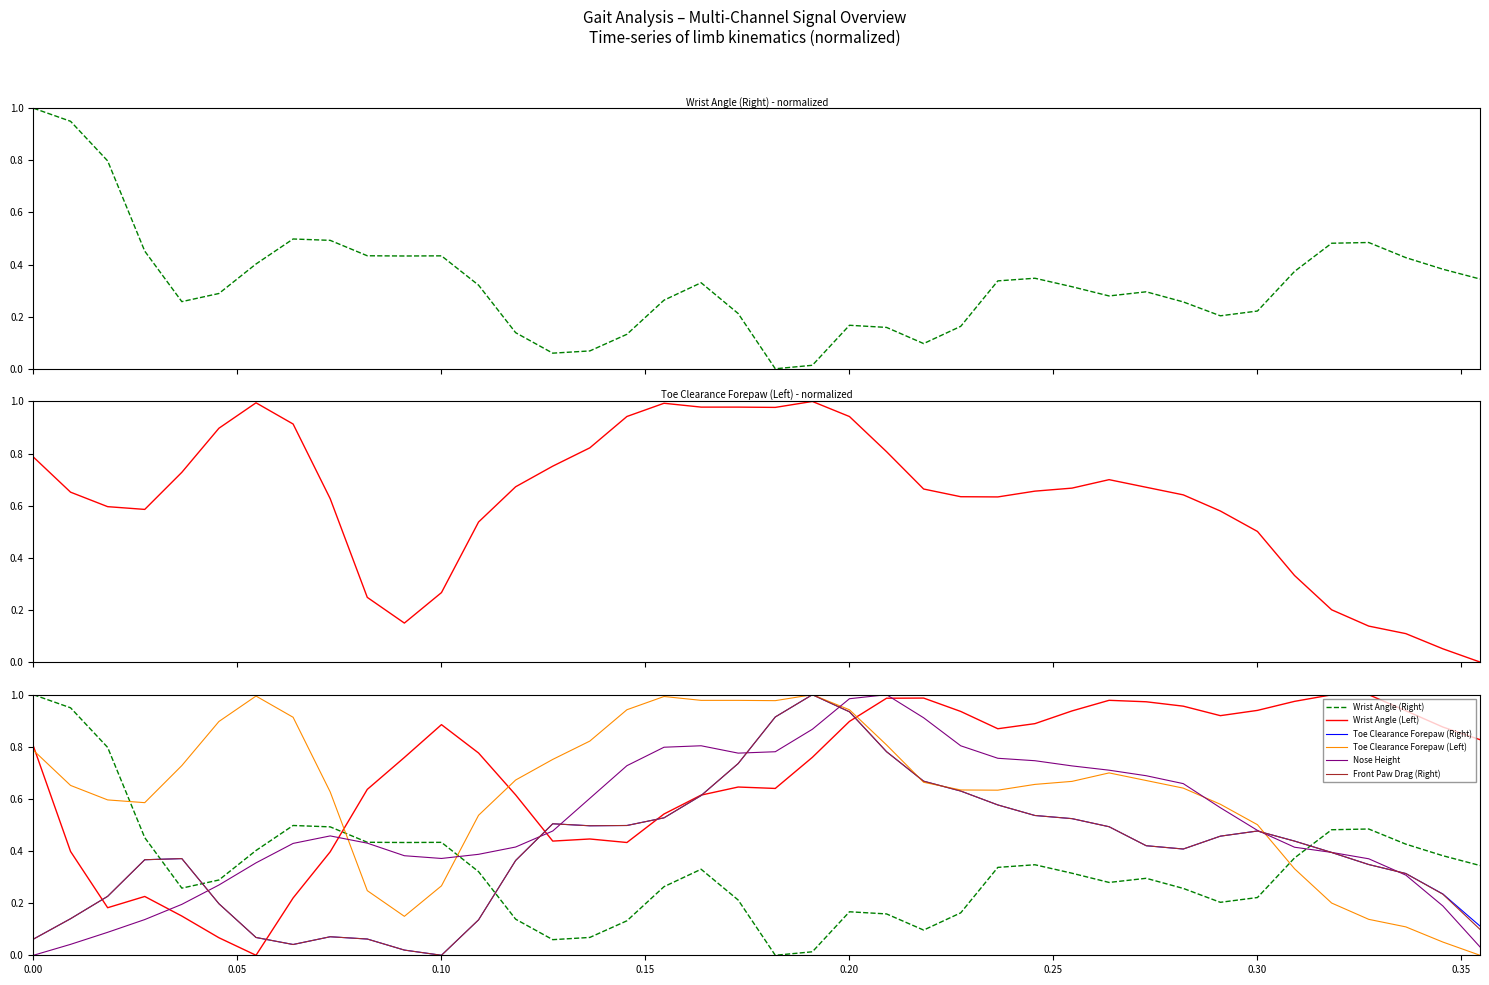

Is it true that Wrist Angle (Left) equals 0.2 at 14?

False